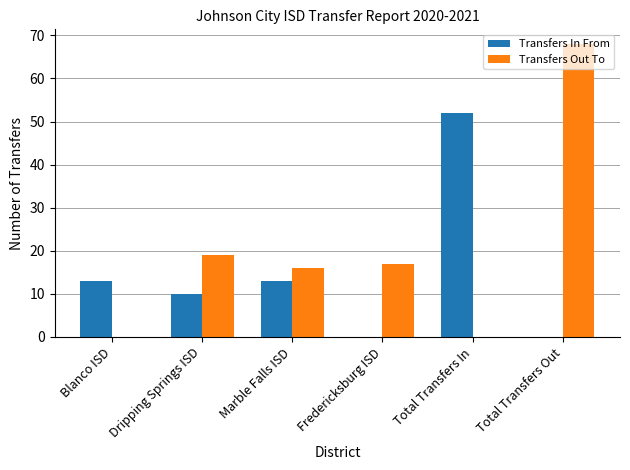

Are the bars grouped side by side (vs. stacked)?

Yes